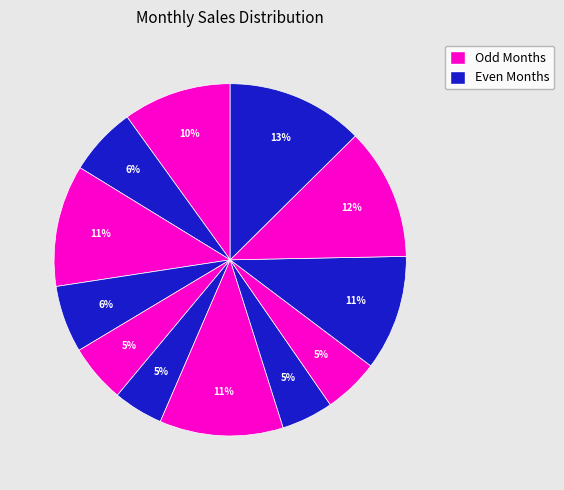

How many segments does this pie chart have?

12